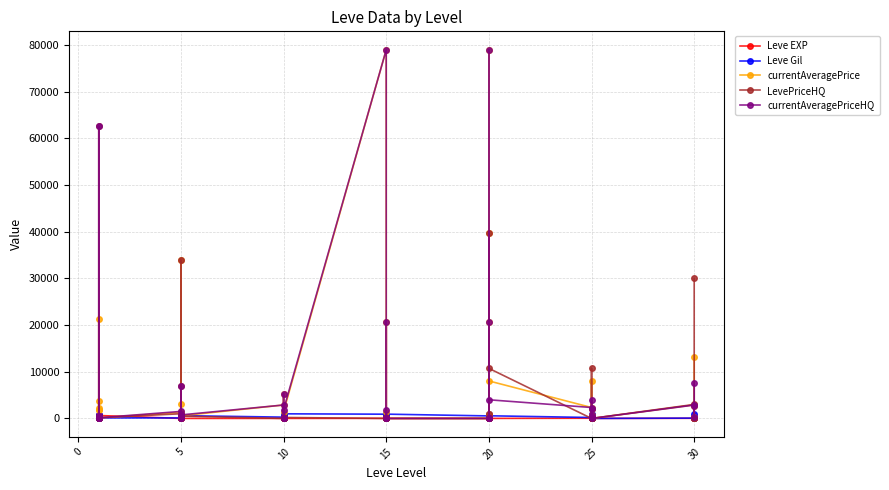

How many lines are shown in the chart?

5